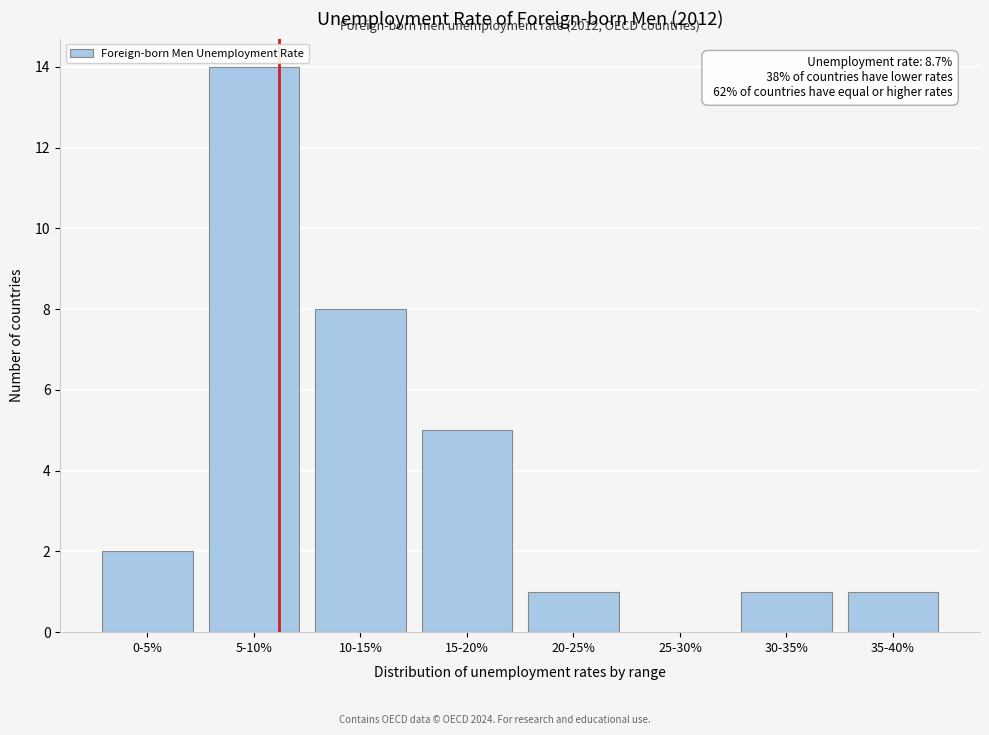

Reading left to right, what are all the values shown in this chart?

0-5%=2	5-10%=14	10-15%=8	15-20%=5	20-25%=1	25-30%=0	30-35%=1	35-40%=1